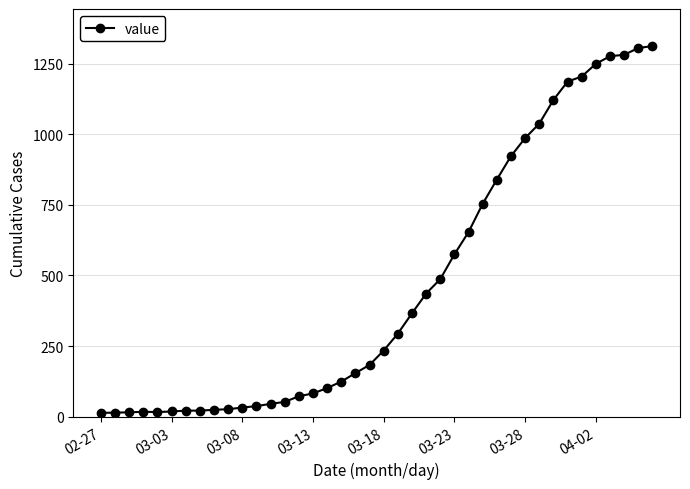

What is the difference between the maximum and minimum values?

1300